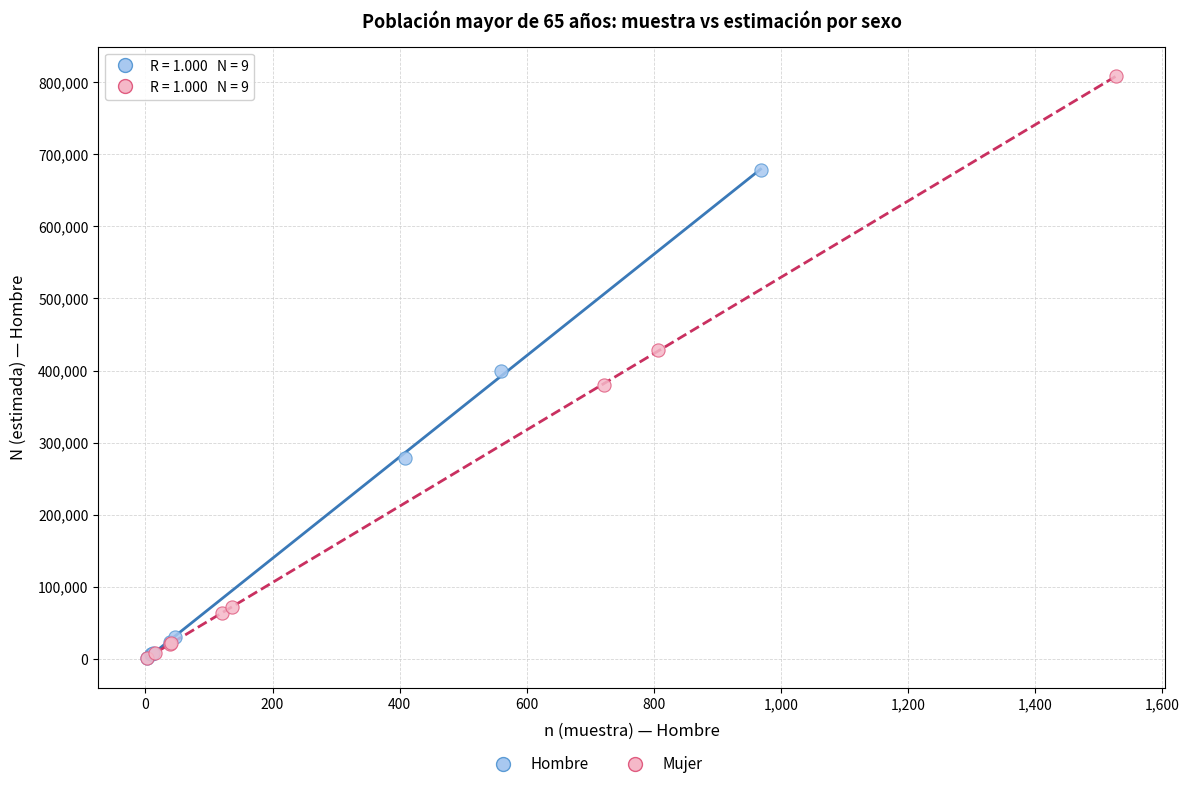

Which series has the largest Y range (max minus min)?

Mujer